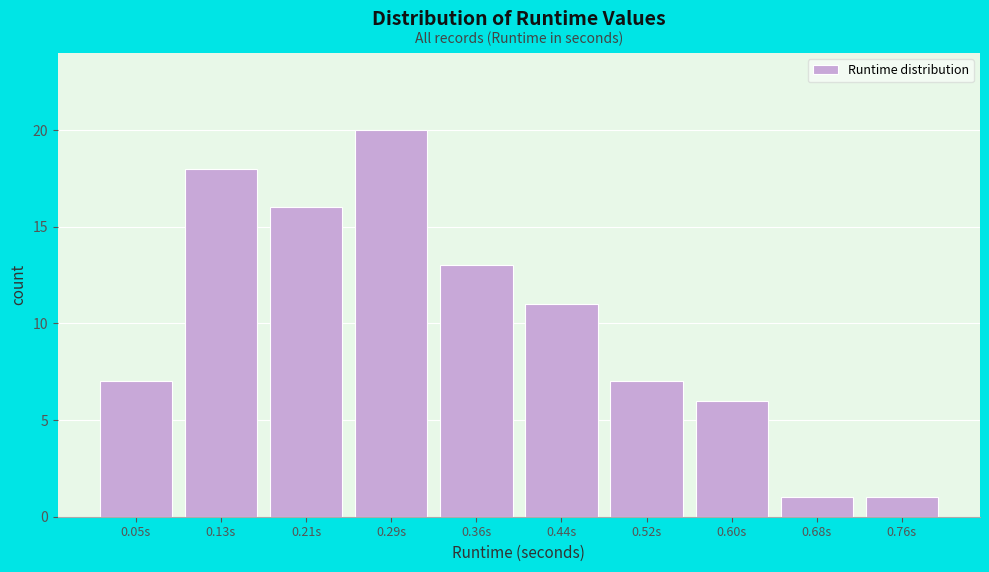

Reading left to right, list all the values displayed in this chart.

0.05s=7	0.13s=18	0.21s=16	0.29s=20	0.36s=13	0.44s=11	0.52s=7	0.60s=6	0.68s=1	0.76s=1